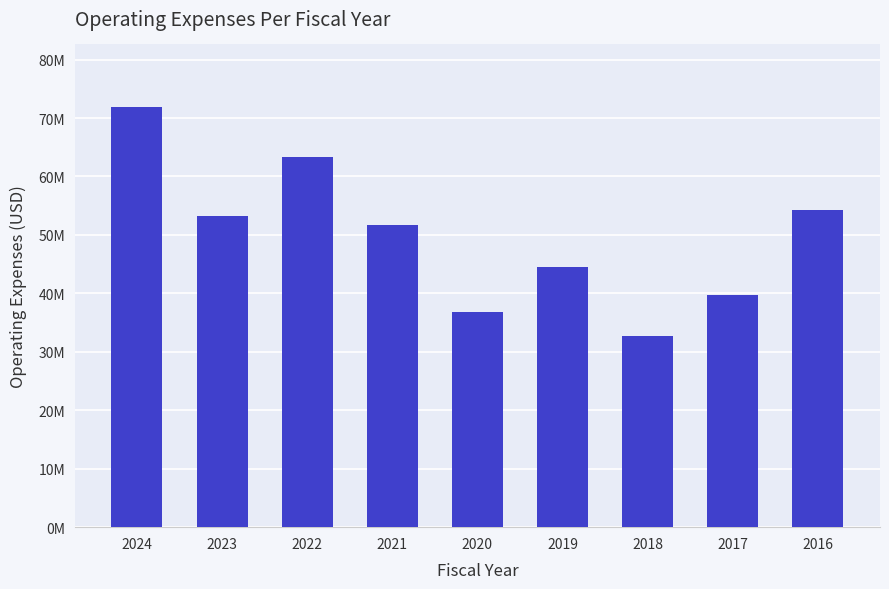

List the labels in order of value, largest first.

2024, 2022, 2016, 2023, 2021, 2019, 2017, 2020, 2018